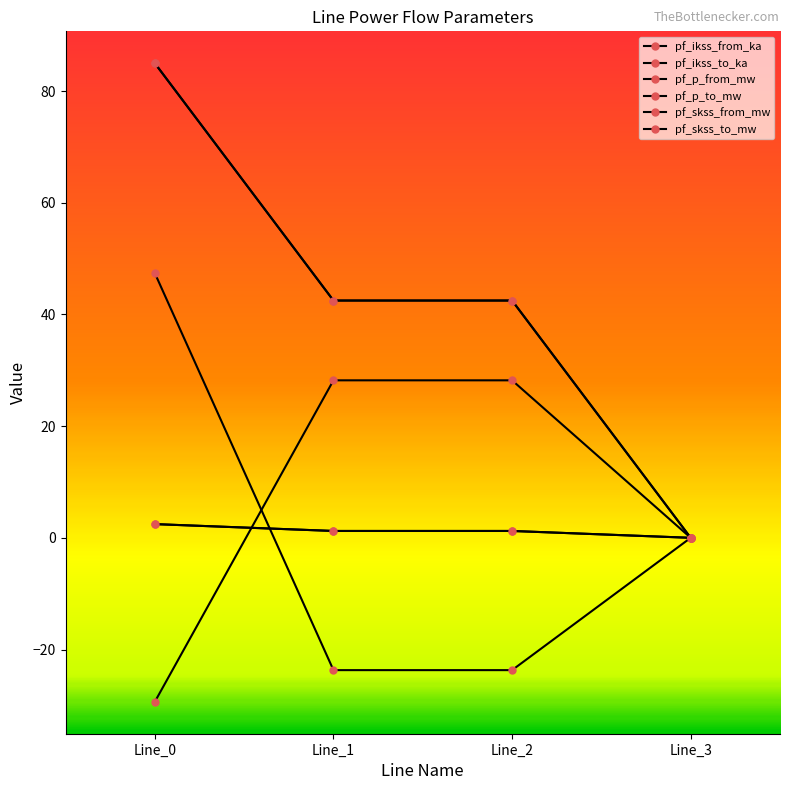

What is the sum of the pf_ikss_to_ka values at Line_0 and Line_1?

3.7